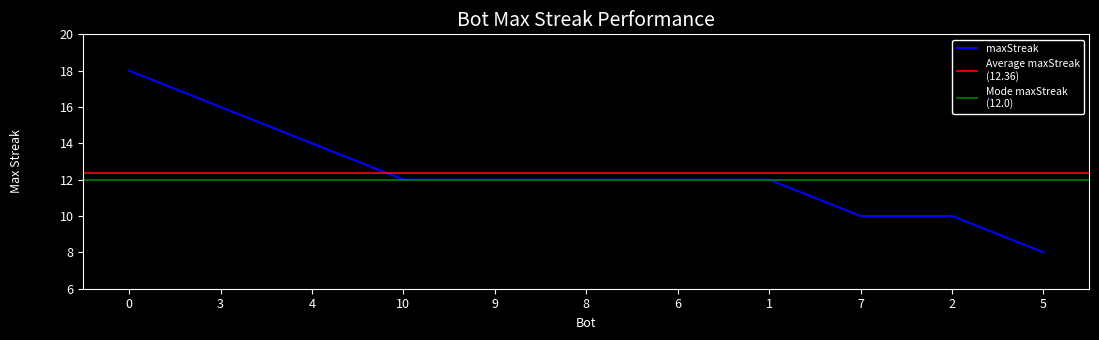

Reading left to right, extract all data points from this chart.

18	16	14	12	12	12	12	12	10	10	8